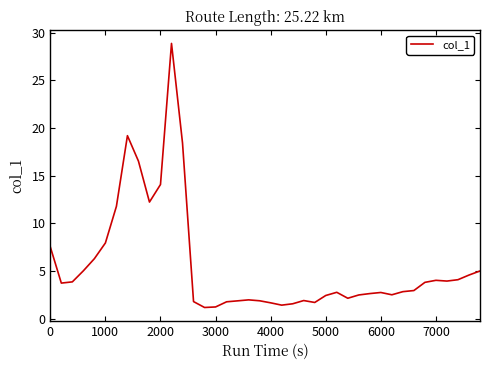

What is the maximum value shown in the chart?

28.9